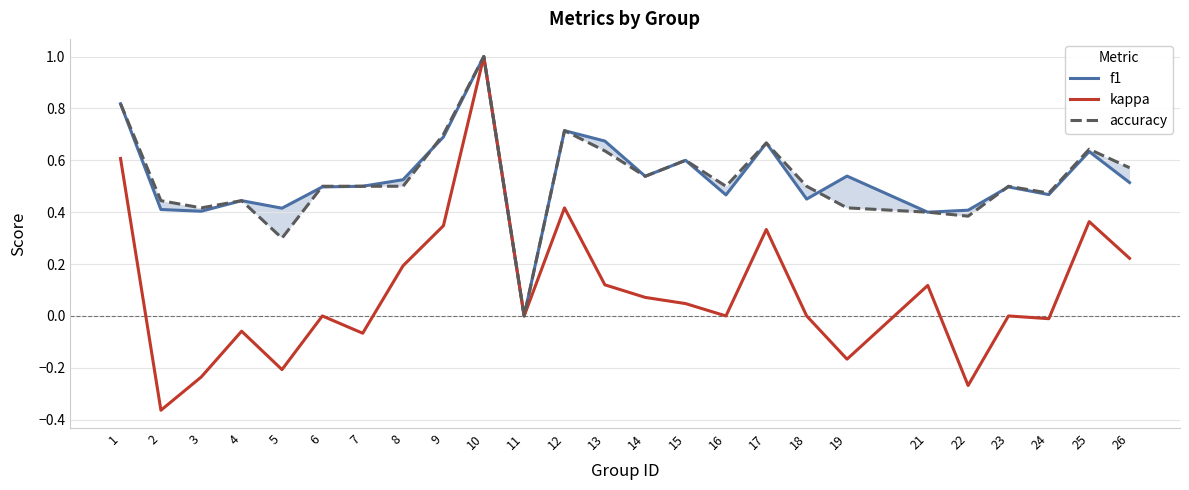

What are all the series names shown in the legend?

f1, kappa, accuracy